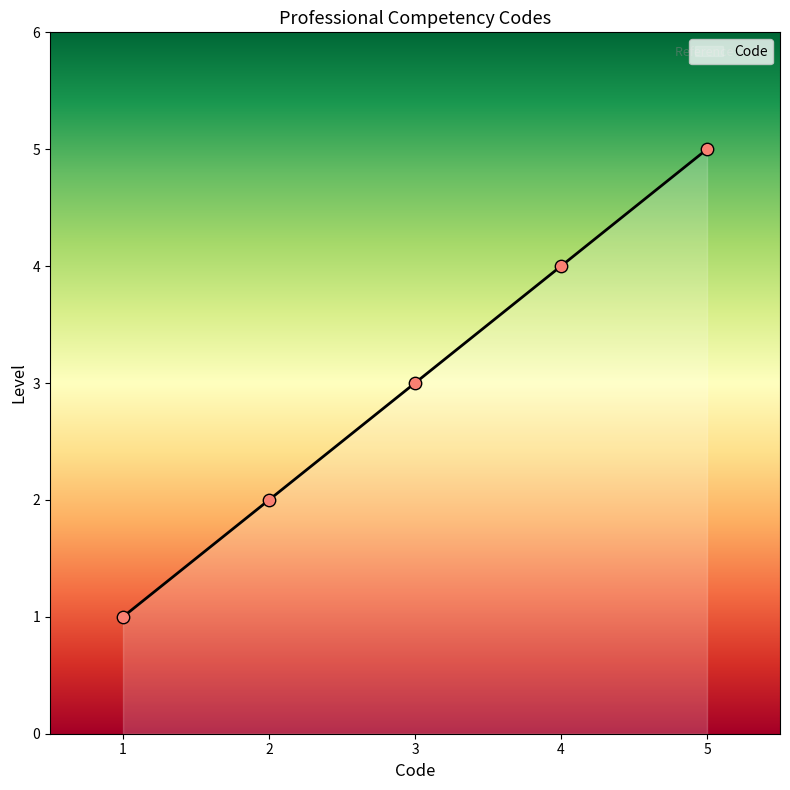

The value of Code at 1 is 1.5. True or false?

False